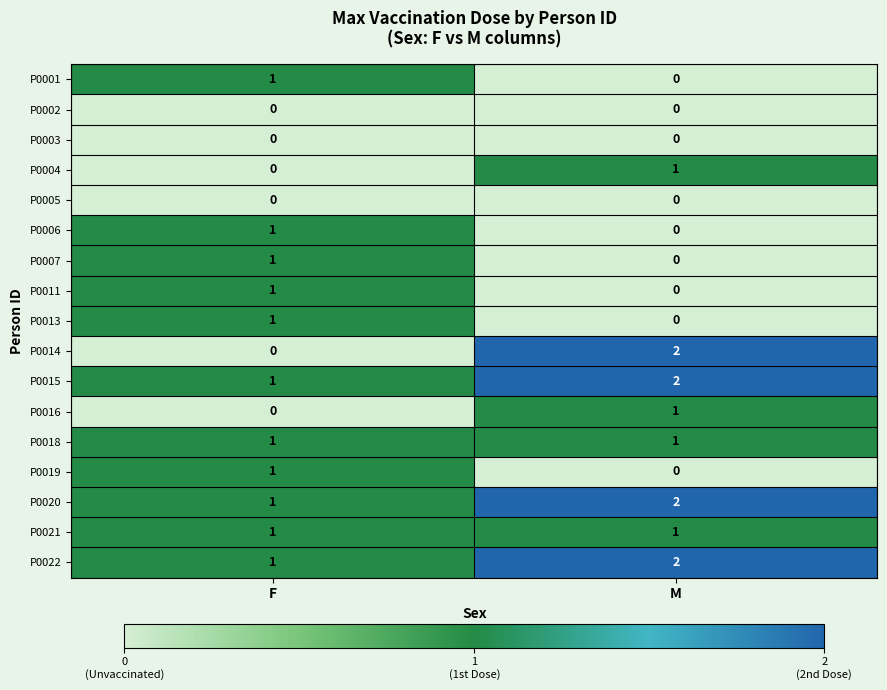

Which label corresponds to the largest value in the chart?

M